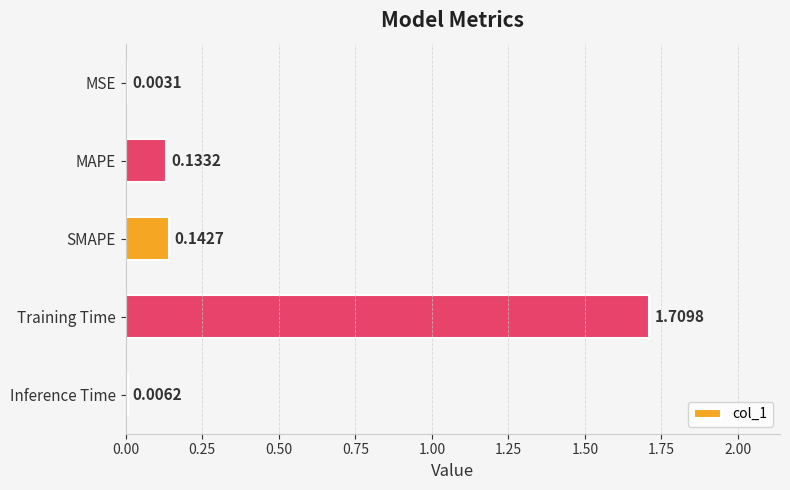

At which category does the chart reach its peak across all series?

Training Time